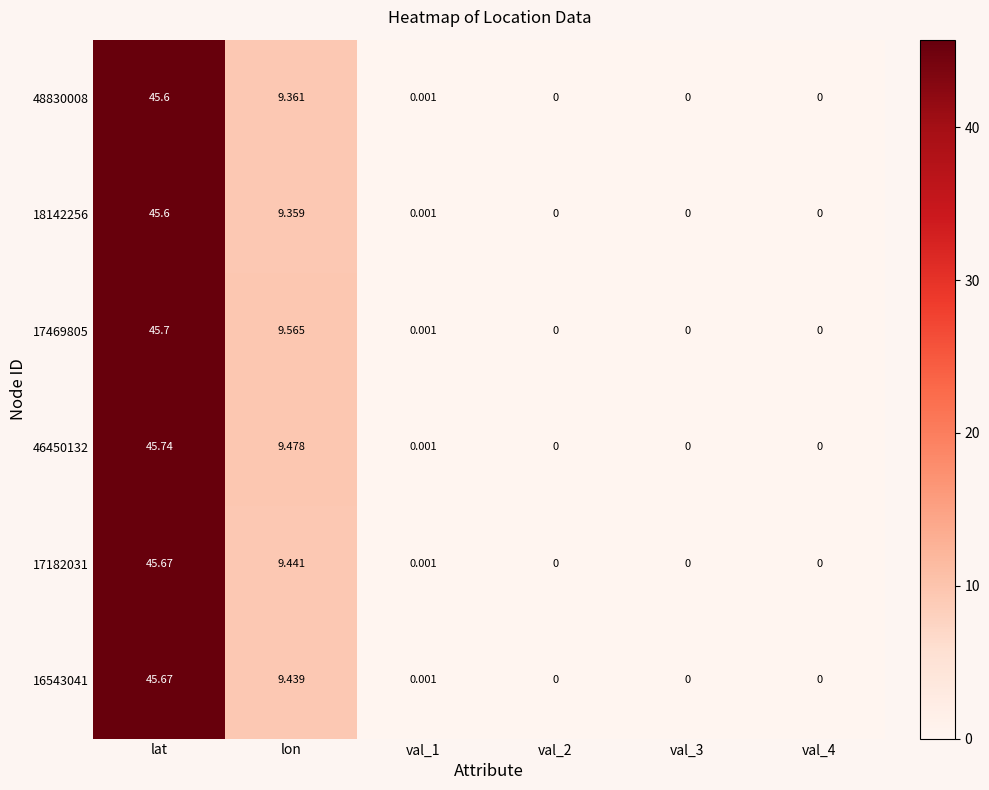

At which label is 48830008 closest to 22?

lon